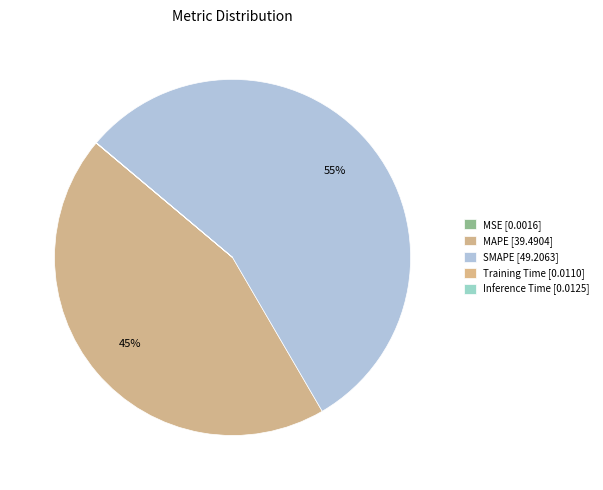

What percentage is the MAPE slice, to the nearest percent?

45%